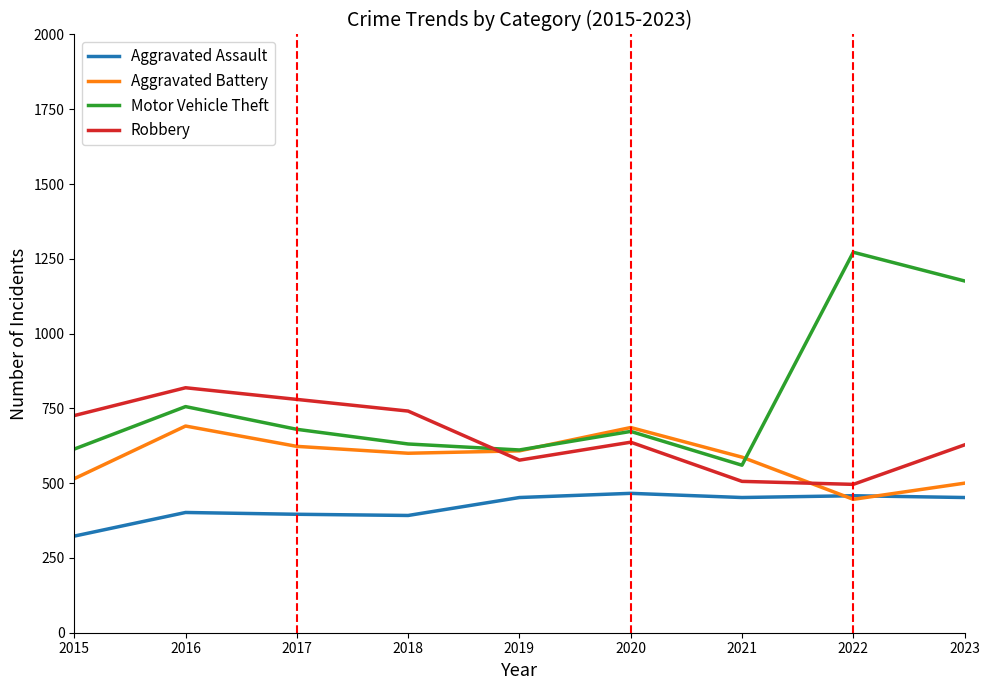

What are all the series names shown in the legend?

Aggravated Assault, Aggravated Battery, Motor Vehicle Theft, Robbery